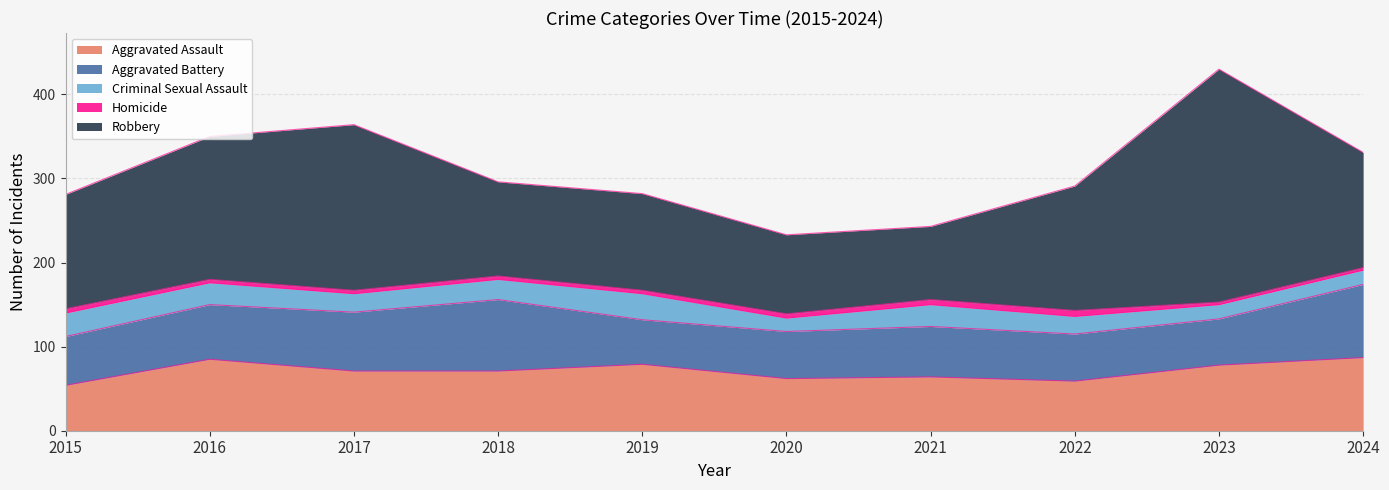

Which series has the largest range (max minus min)?

Robbery